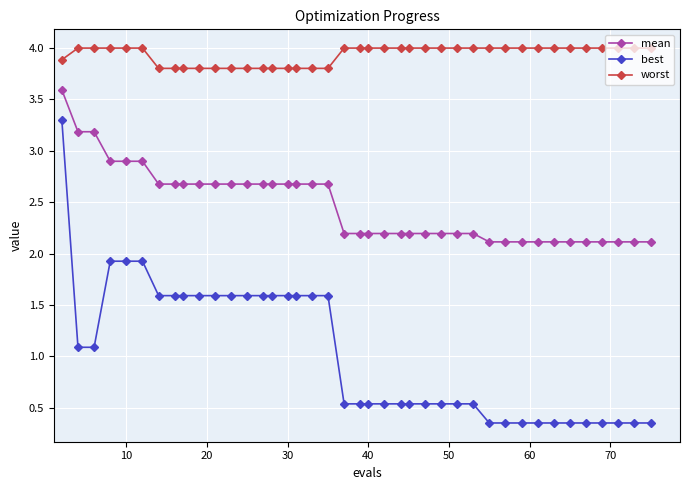

What is the value of the best point at the 17th from the left?

1.6